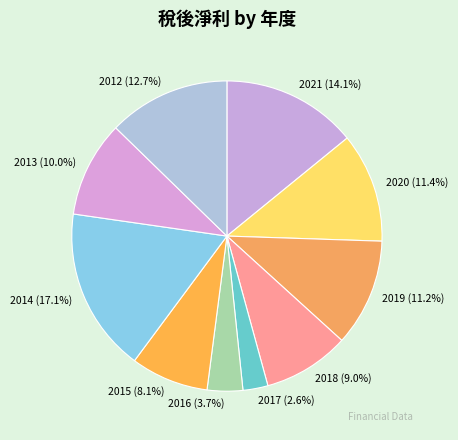

The 2012 slice represents 21% of the pie. True or false?

False